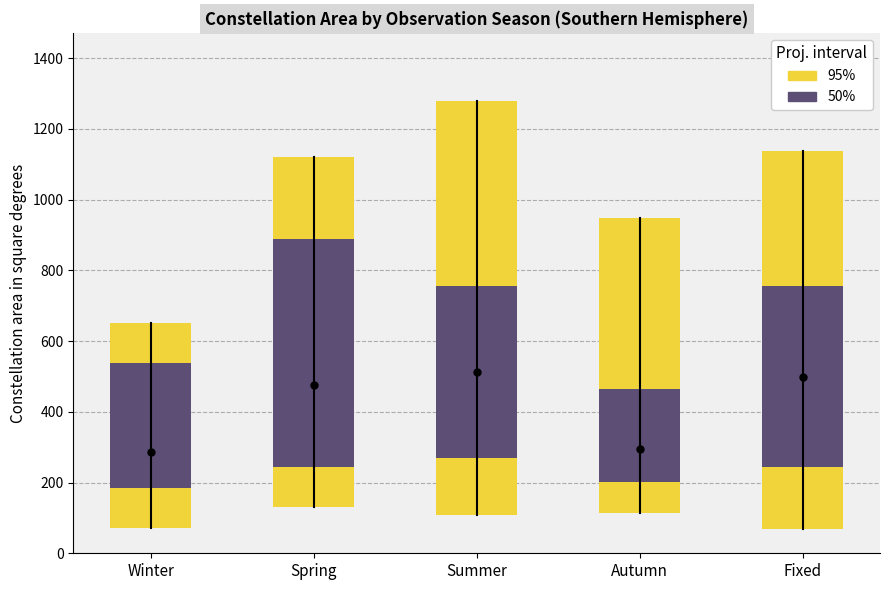

How many groups of bars are there?

5